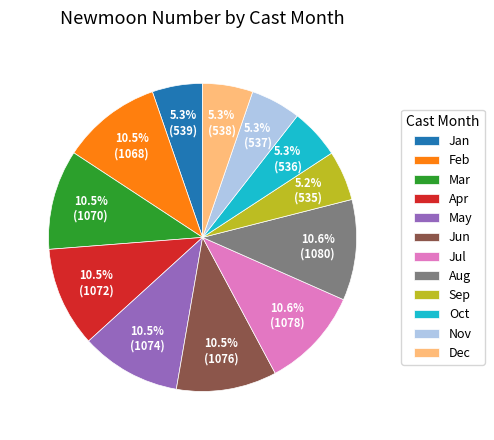

Does any single category account for the majority?

No